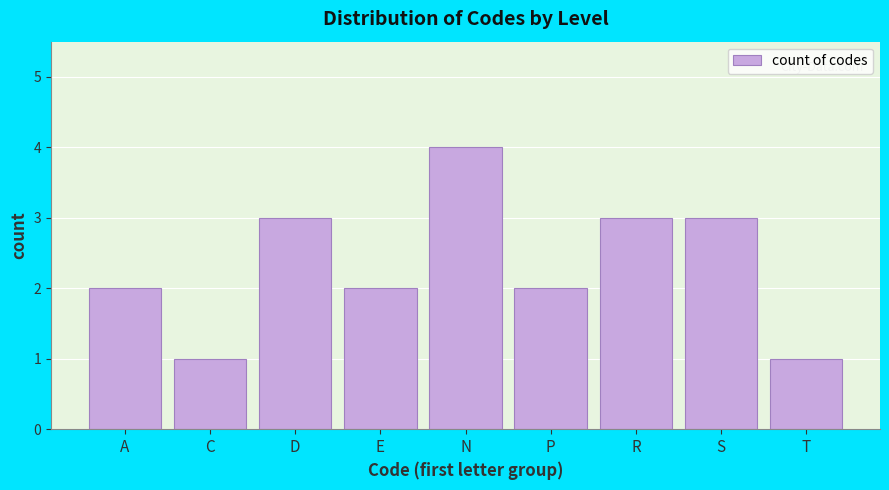

Reading left to right, transcribe all the data shown in this chart.

2	1	3	2	4	2	3	3	1